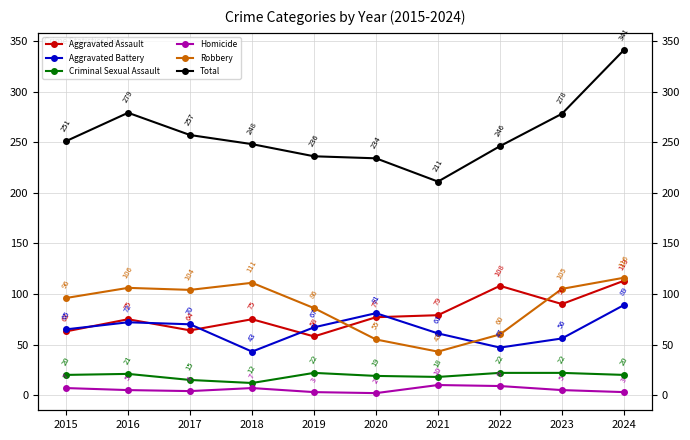

Does the chart display data point markers on the line(s)?

Yes